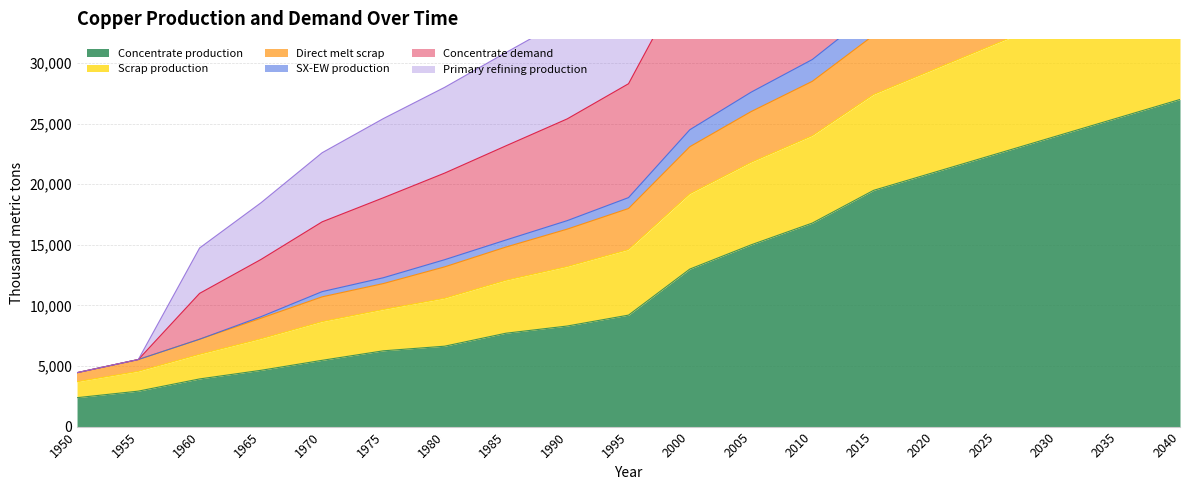

What is the total value across all series at 2025?

278050.0